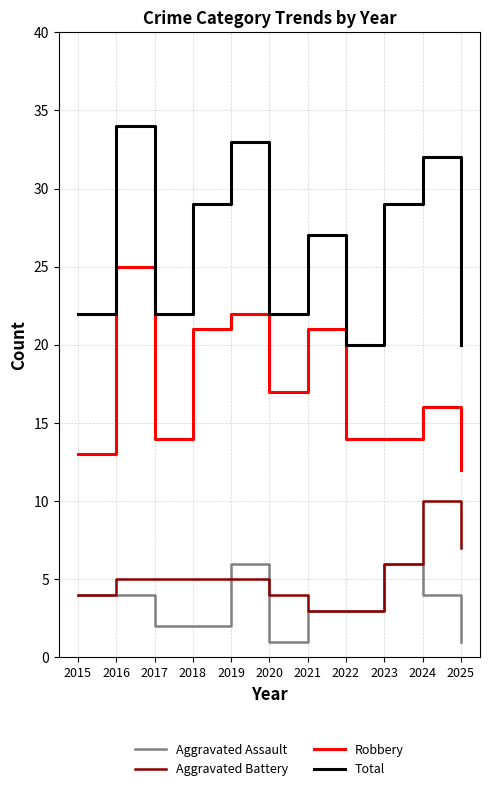

At which category does the chart reach its peak across all series?

2016